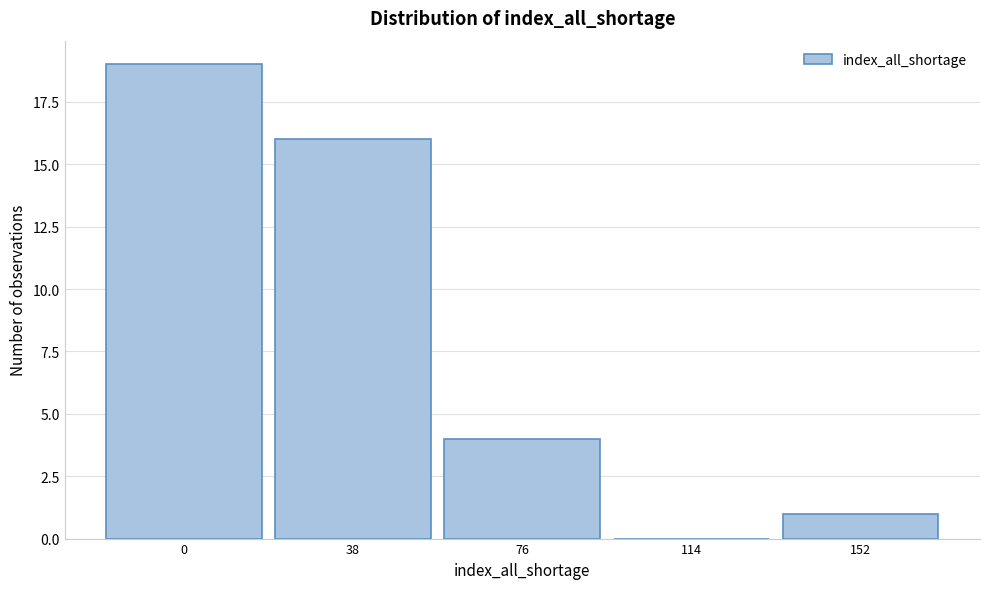

Reading left to right, list all the values displayed in this chart.

0=19	38=16	76=4	114=0	152=1